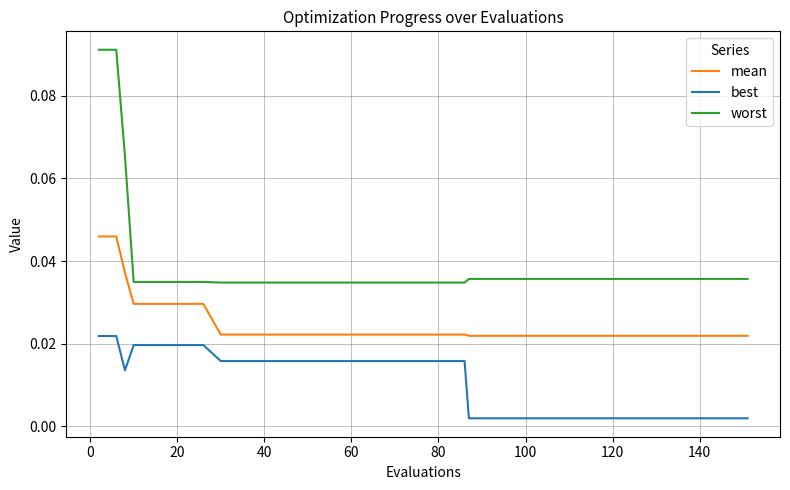

Rank the series by their maximum value, from lowest to highest.

best, mean, worst